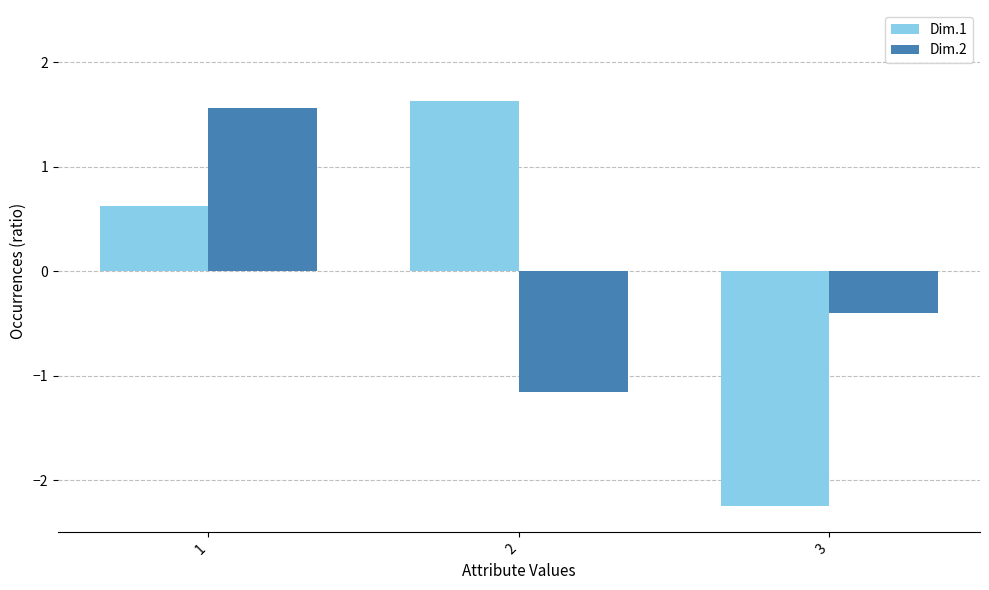

What value does the Dim.1 series have at 3?

-2.2